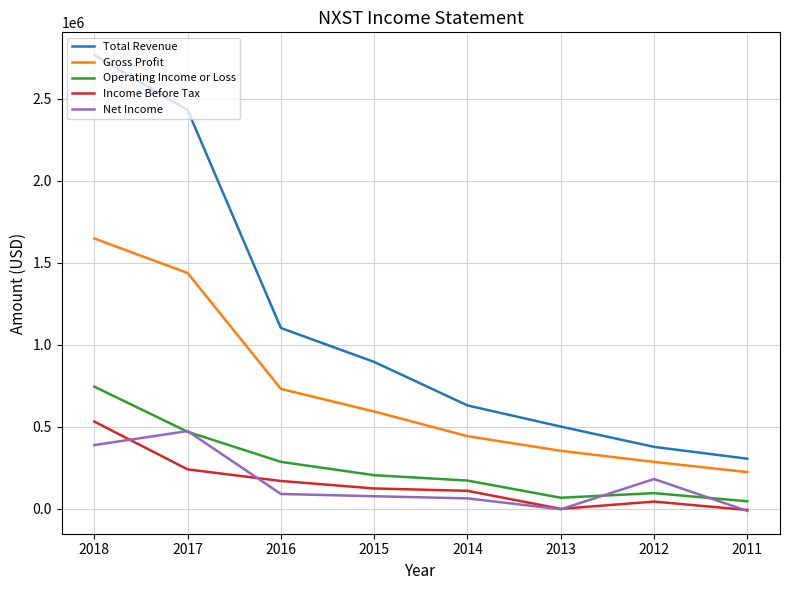

Count the number of data series in this chart.

5